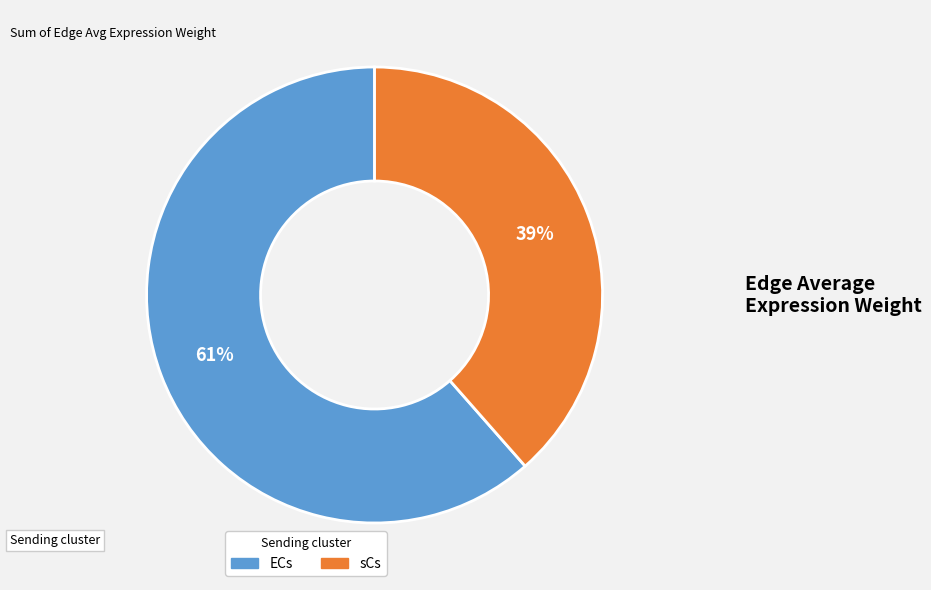

Rank the categories by value from highest to lowest.

ECs, sCs